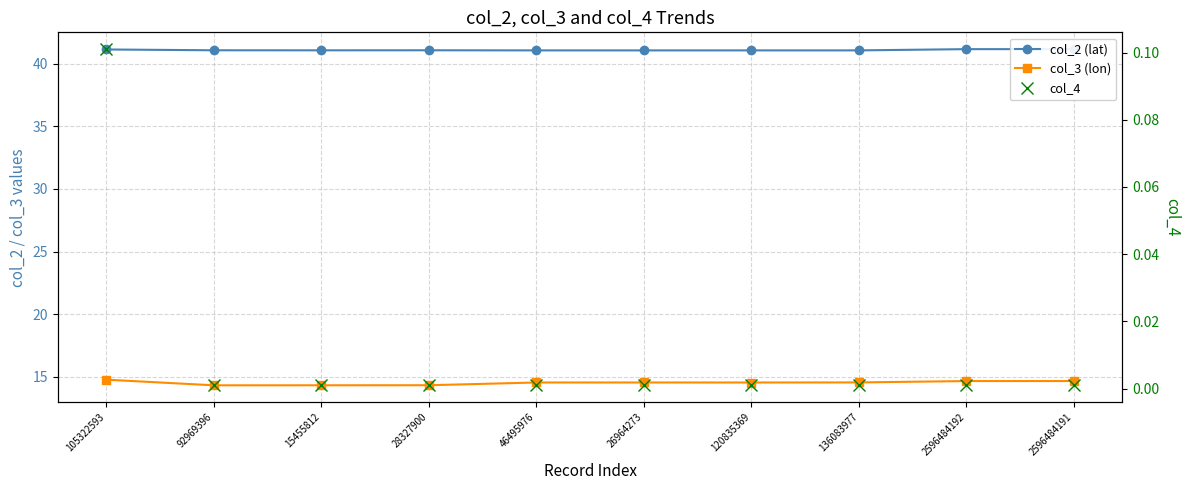

True or false: col_4 has a value of 0.0 at 136083977.

False